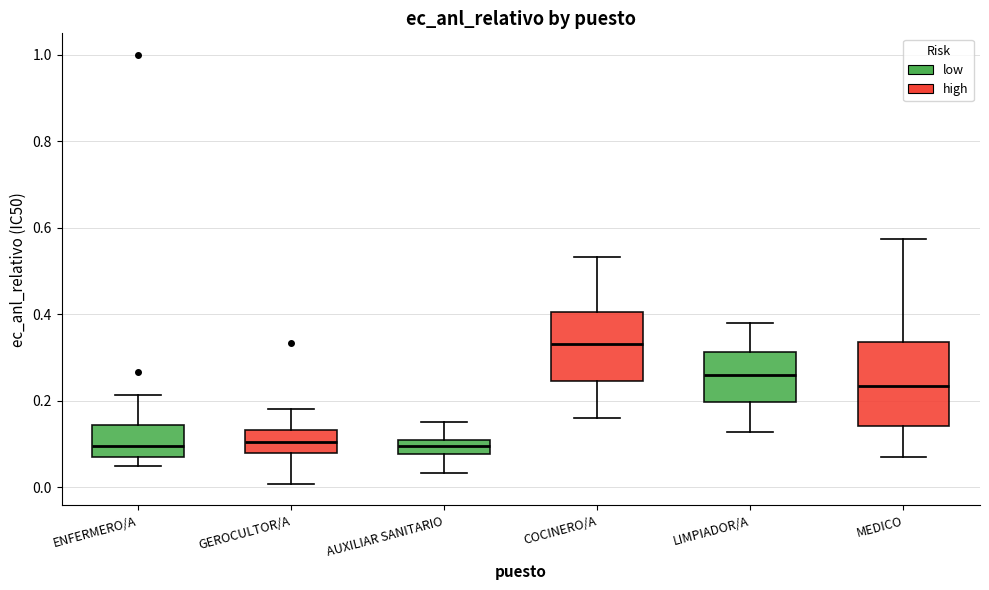

Where does the lower whisker of the box for COCINERO/A end on the y-axis? The values are not printed on the chart, so give them approximately, as read against the axis.

0.16